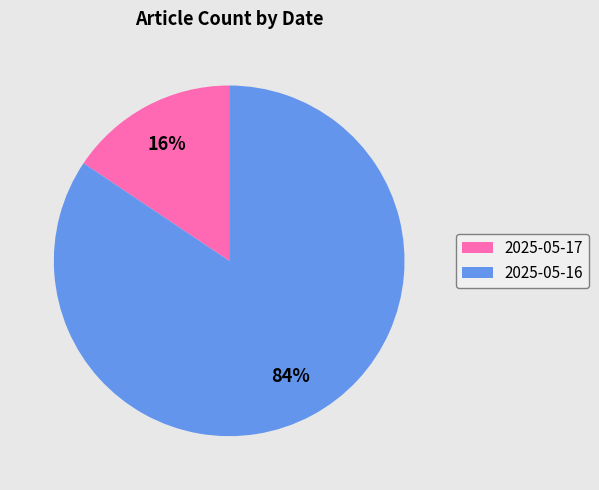

Which has a higher value, 2025-05-17 or 2025-05-16?

2025-05-16